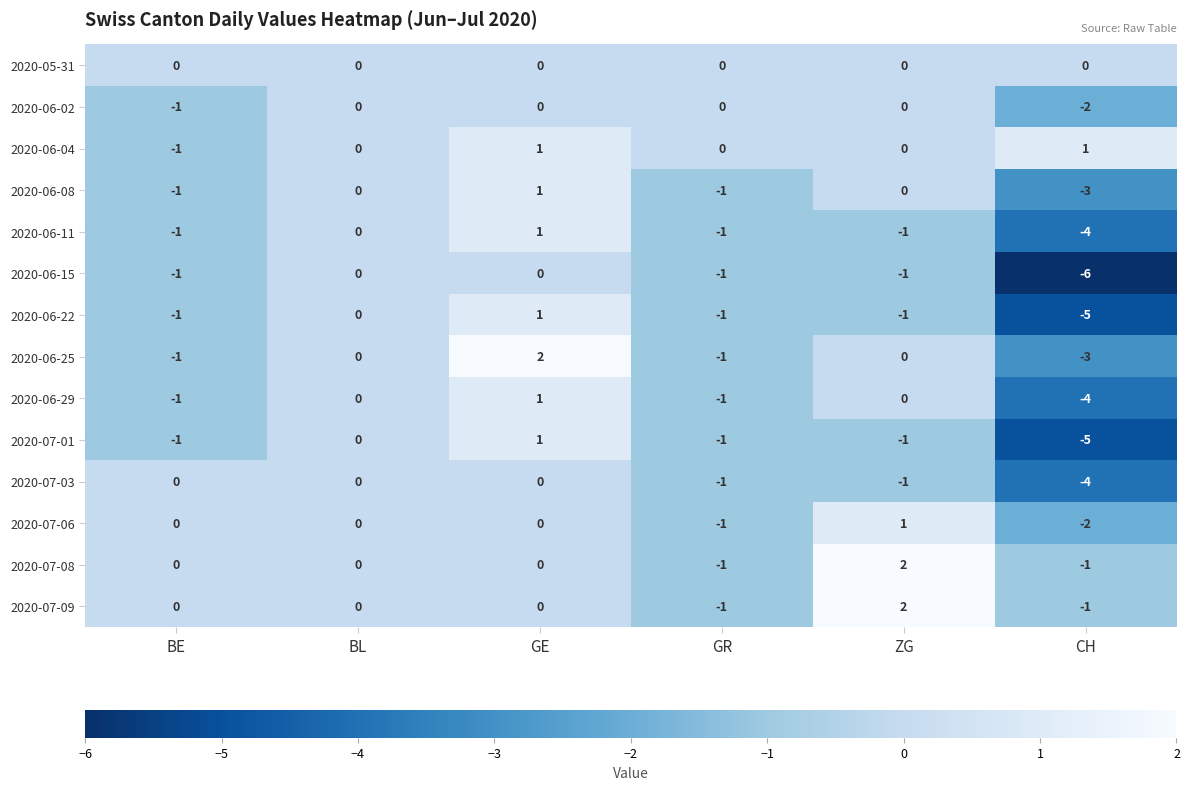

What is the difference between the highest and lowest values at ZG?

3